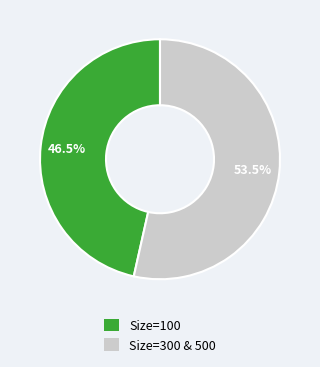

Is there any slice that represents more than half of the pie?

Yes